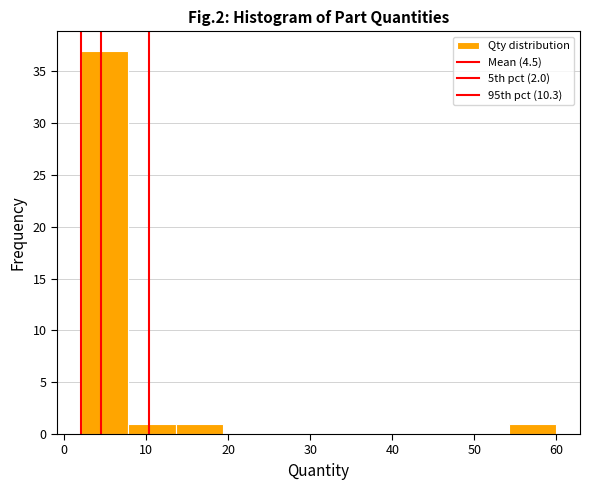

Reading left to right, transcribe this chart: for each bar, give the range it covers on the x-axis and its height. Neither the bar edges nor the heights are printed on the chart, so give them approximately, as read against the axes.

2.0 to 7.8: 37
7.8 to 13.6: 1
13.6 to 19.4: 1
19.4 to 25.2: 0
25.2 to 31.0: 0
31.0 to 36.8: 0
36.8 to 42.6: 0
42.6 to 48.4: 0
48.4 to 54.2: 0
54.2 to 60.0: 1